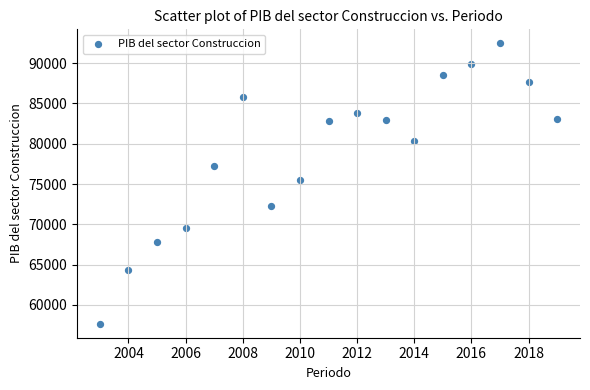

What is the range of X values (max minus min)?

16.0